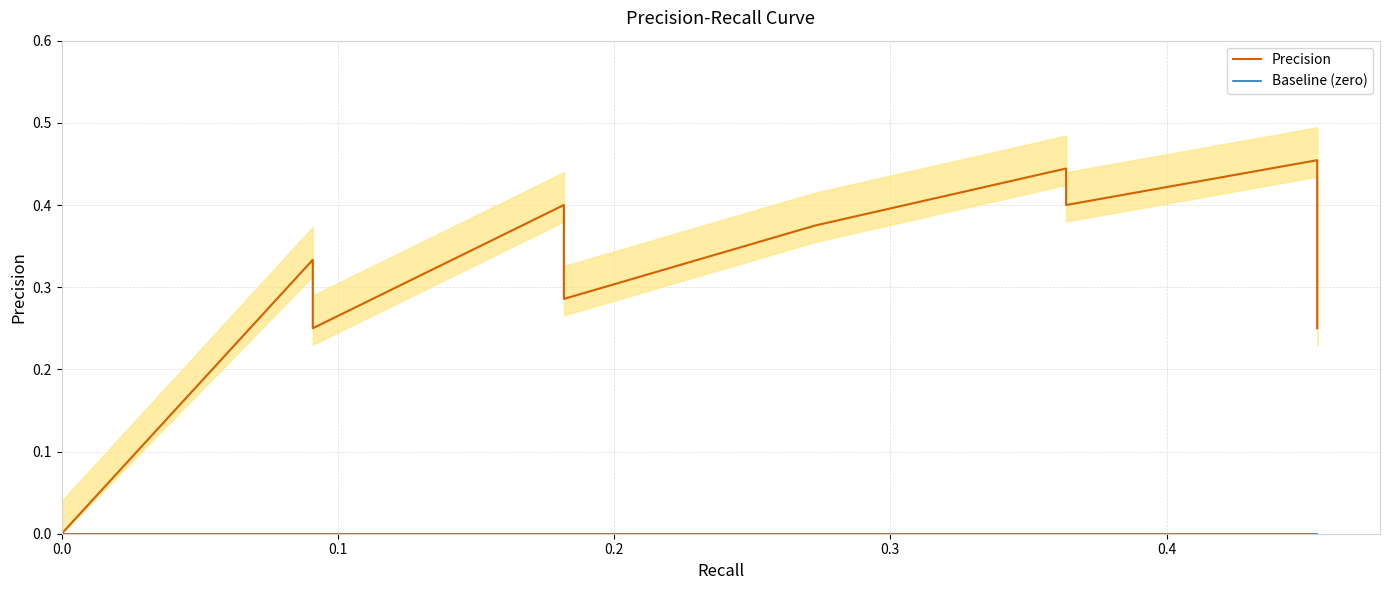

How many lines are shown in the chart?

2